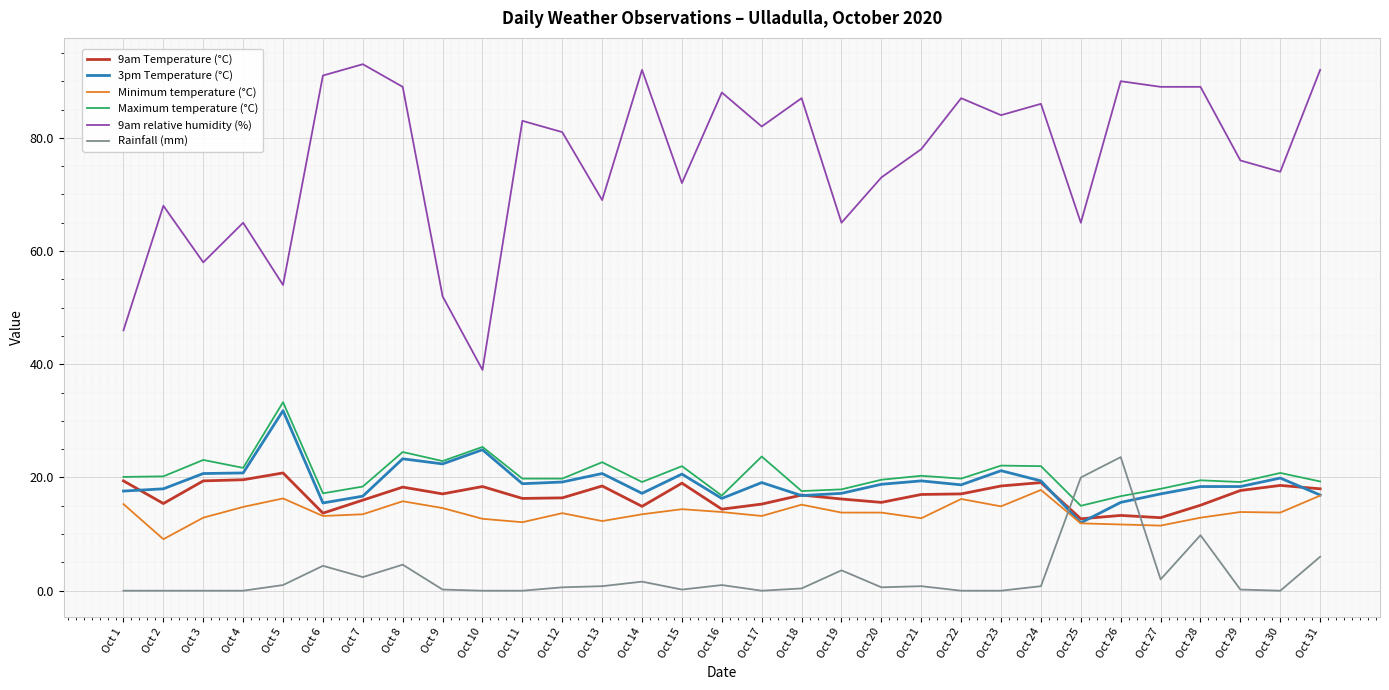

What is the average value of the 9am Temperature (°C) series?

16.8